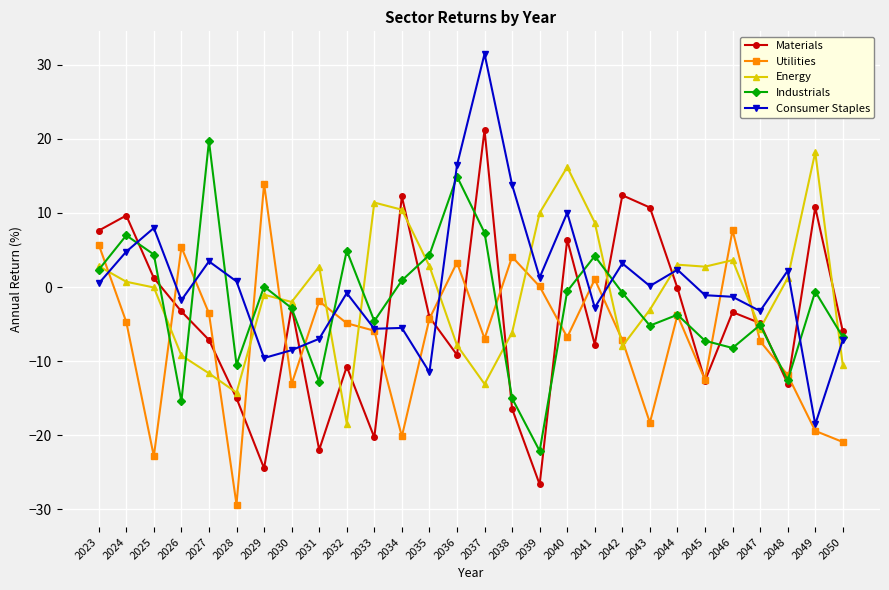

What is the value of the Utilities point at the 2nd from the left?

-4.7